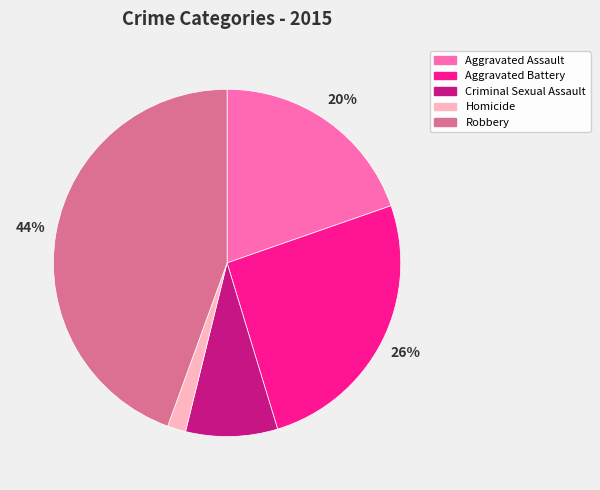

Does Aggravated Assault represent more than half of the total?

No